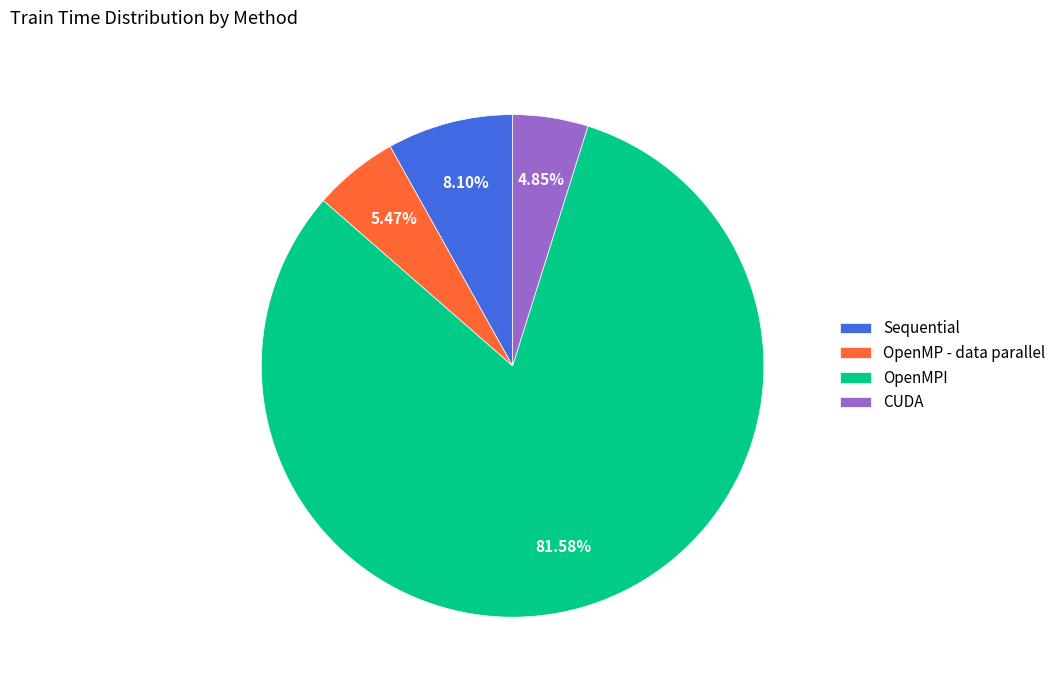

To the nearest percent, what is the average slice percentage?

25%